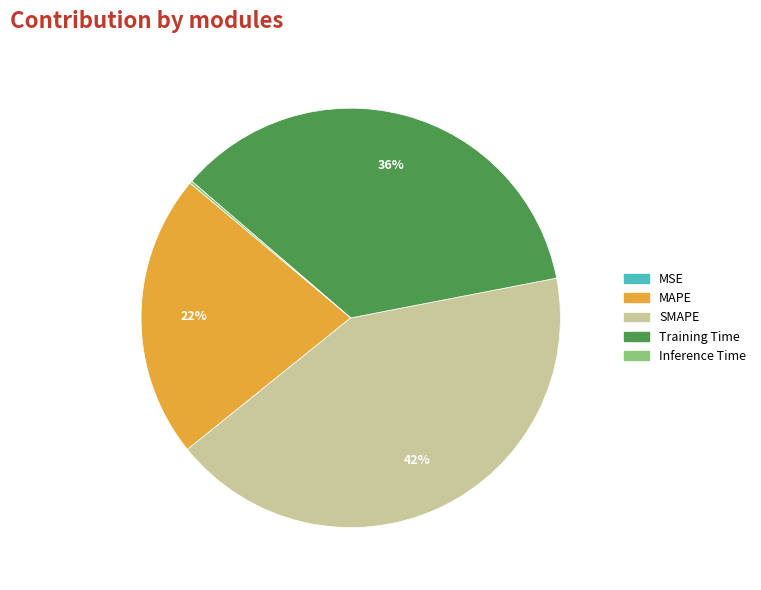

To the nearest percent, what portion does Training Time represent?

36%